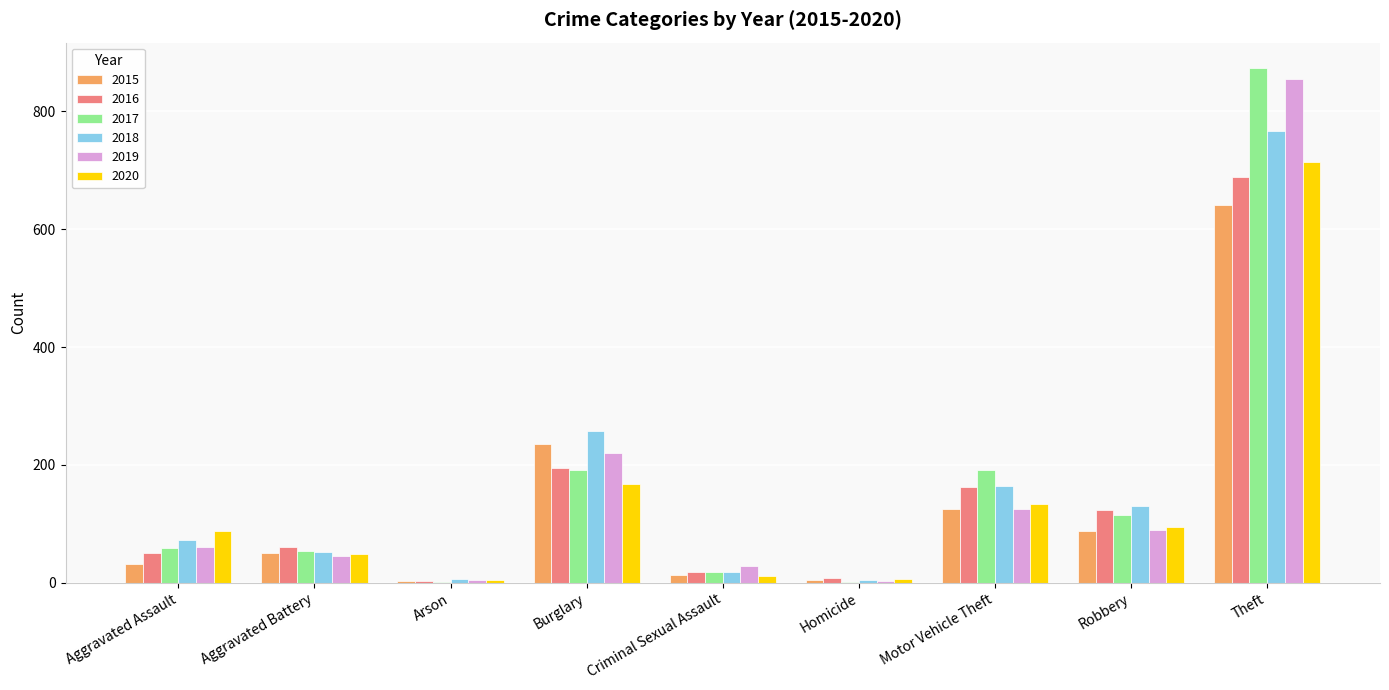

Count the number of categories in the chart.

9